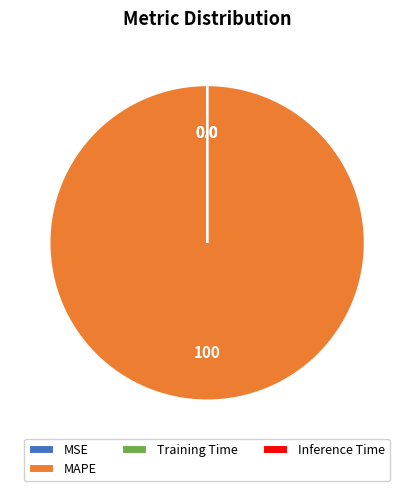

Does any single category account for the majority?

Yes